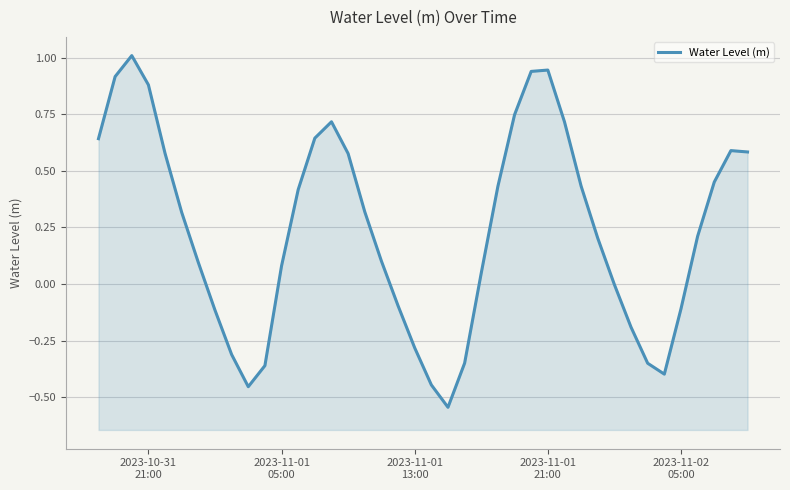

How many data points does each series have?

40